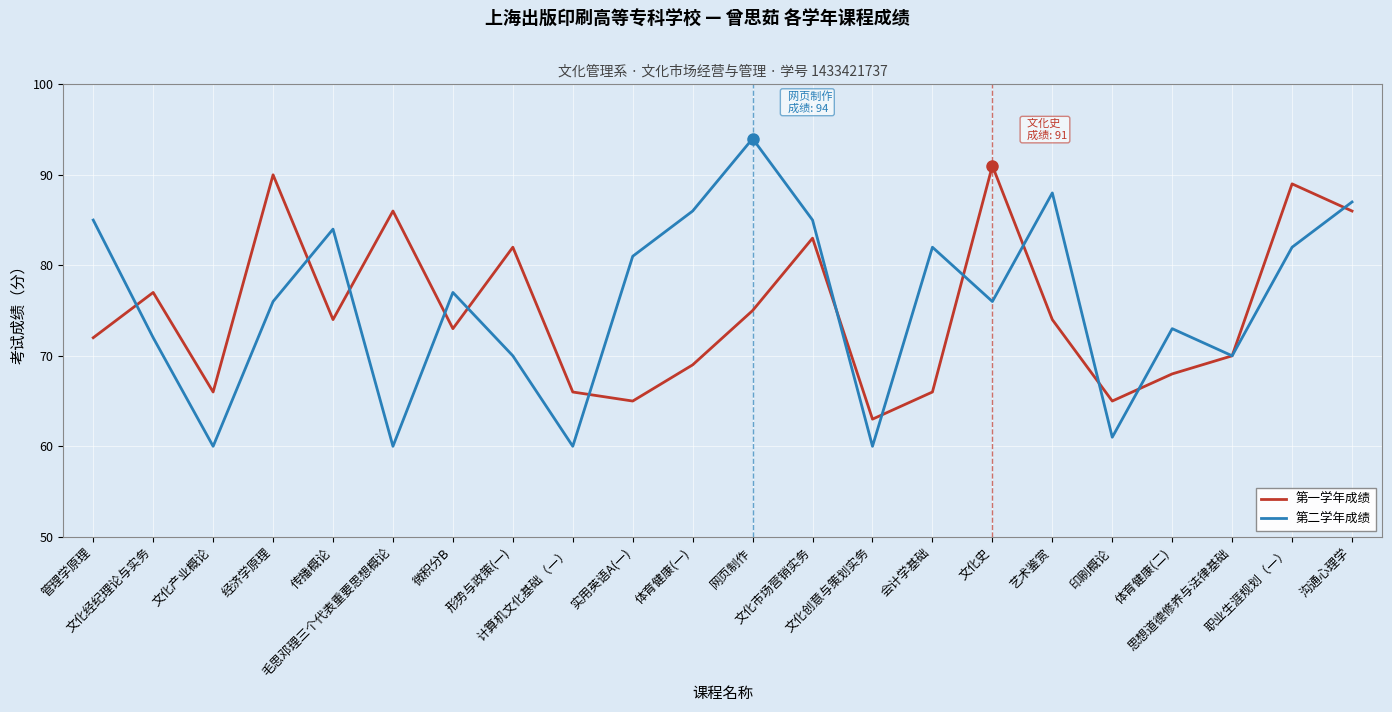

What are all the series names shown in the legend?

第一学年成绩, 第二学年成绩